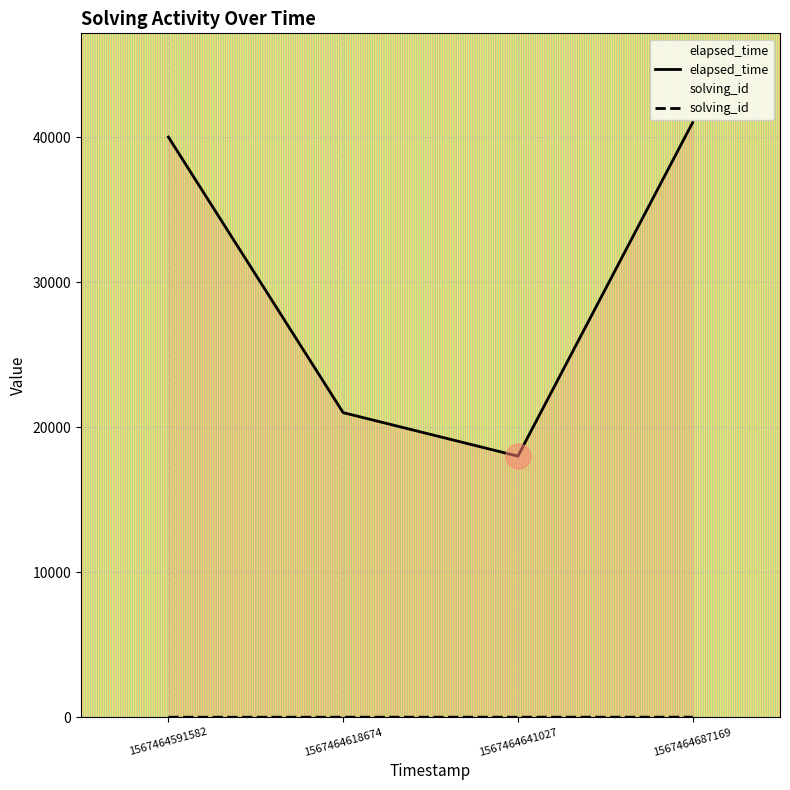

What are all the series names shown in the legend?

solving_id, elapsed_time